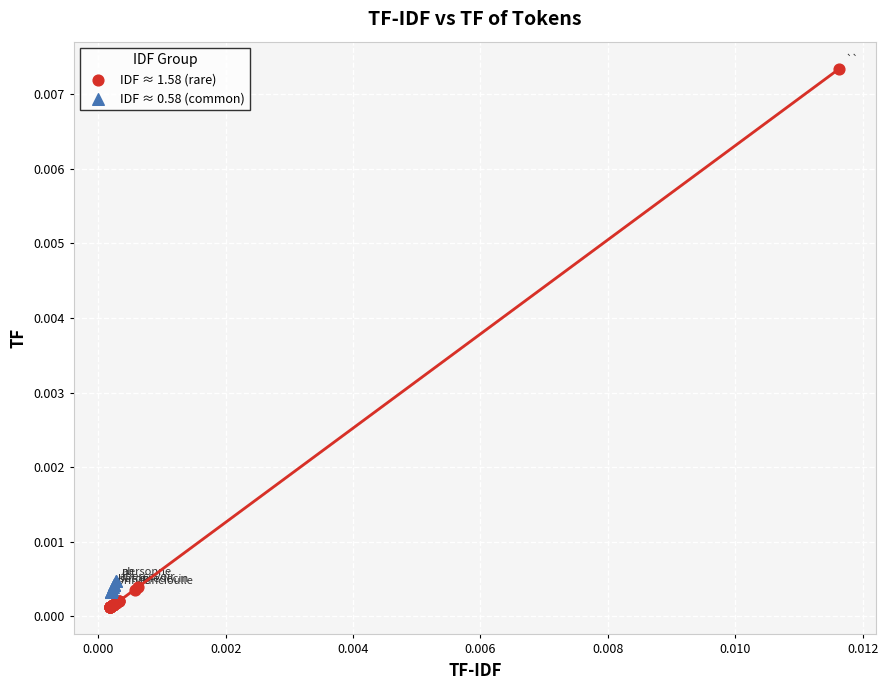

Which series reaches the maximum Y coordinate?

IDF ≈ 1.58 (rare)